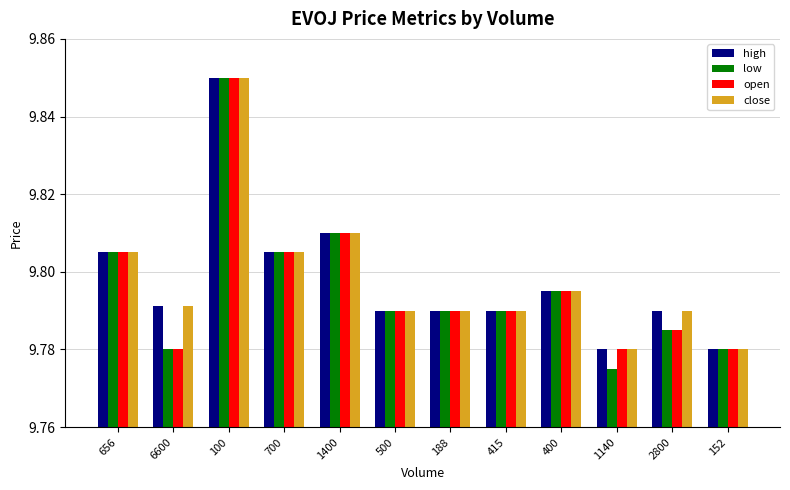

Which series has the widest spread of values?

low